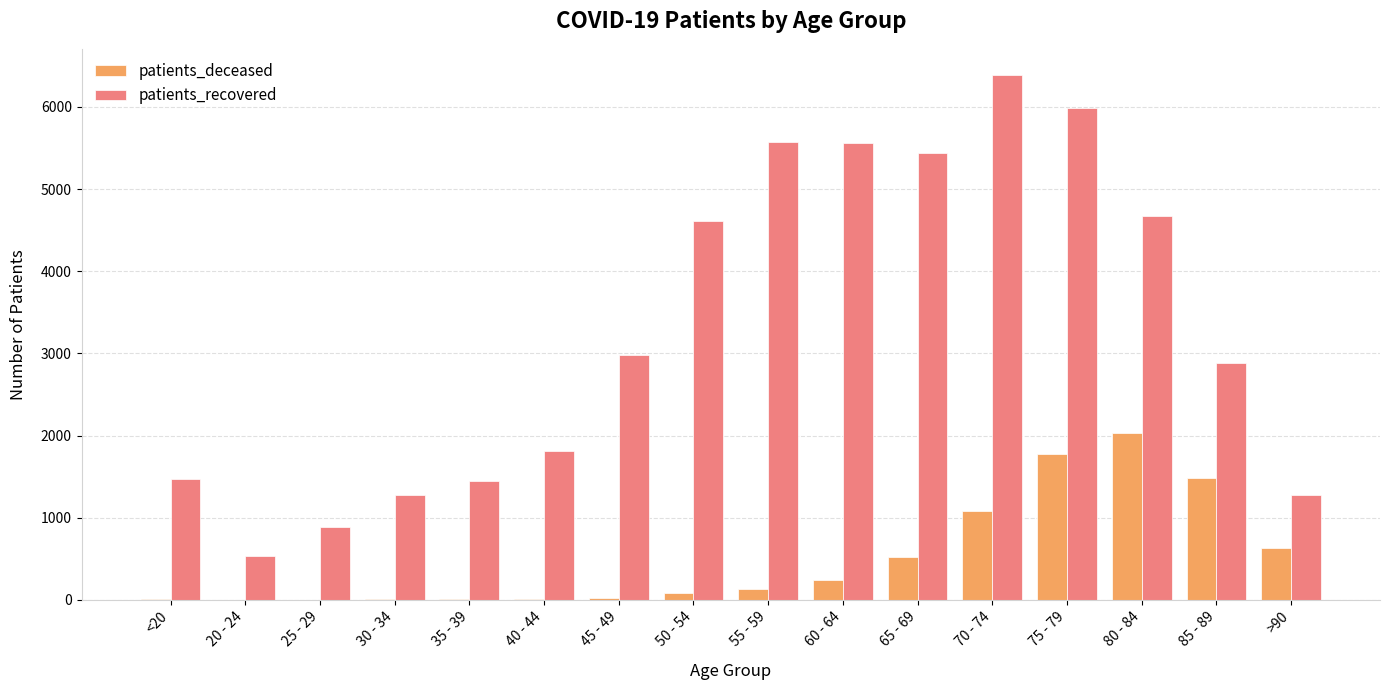

True or false: patients_deceased has a value of 77 at 50 - 54.

True